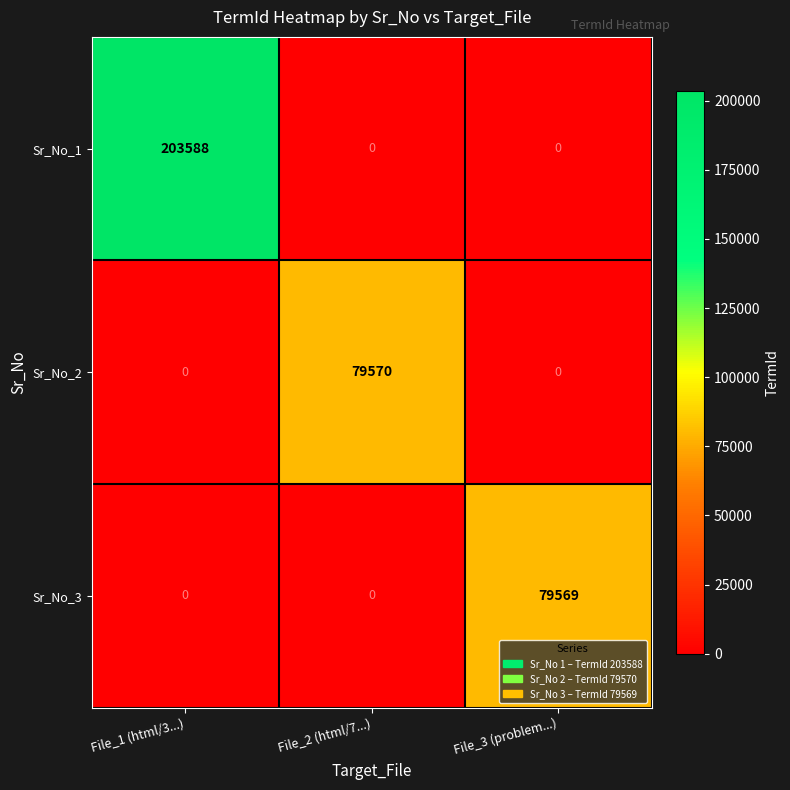

What is the approximate value of Sr_No_2 at File_2 (html/7...), to the nearest 10?

79570